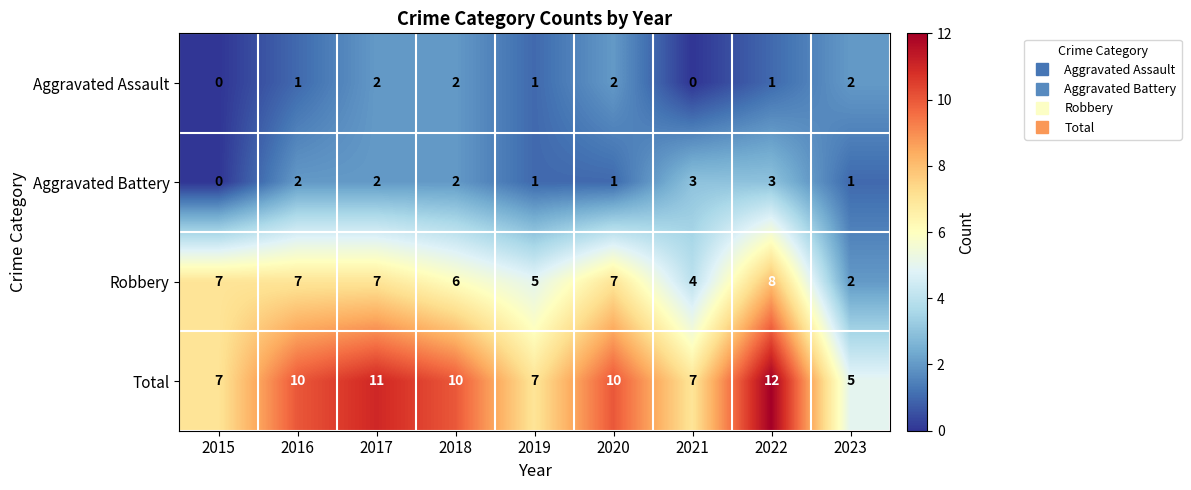

Is it true that Aggravated Assault equals 3 at 2017?

False